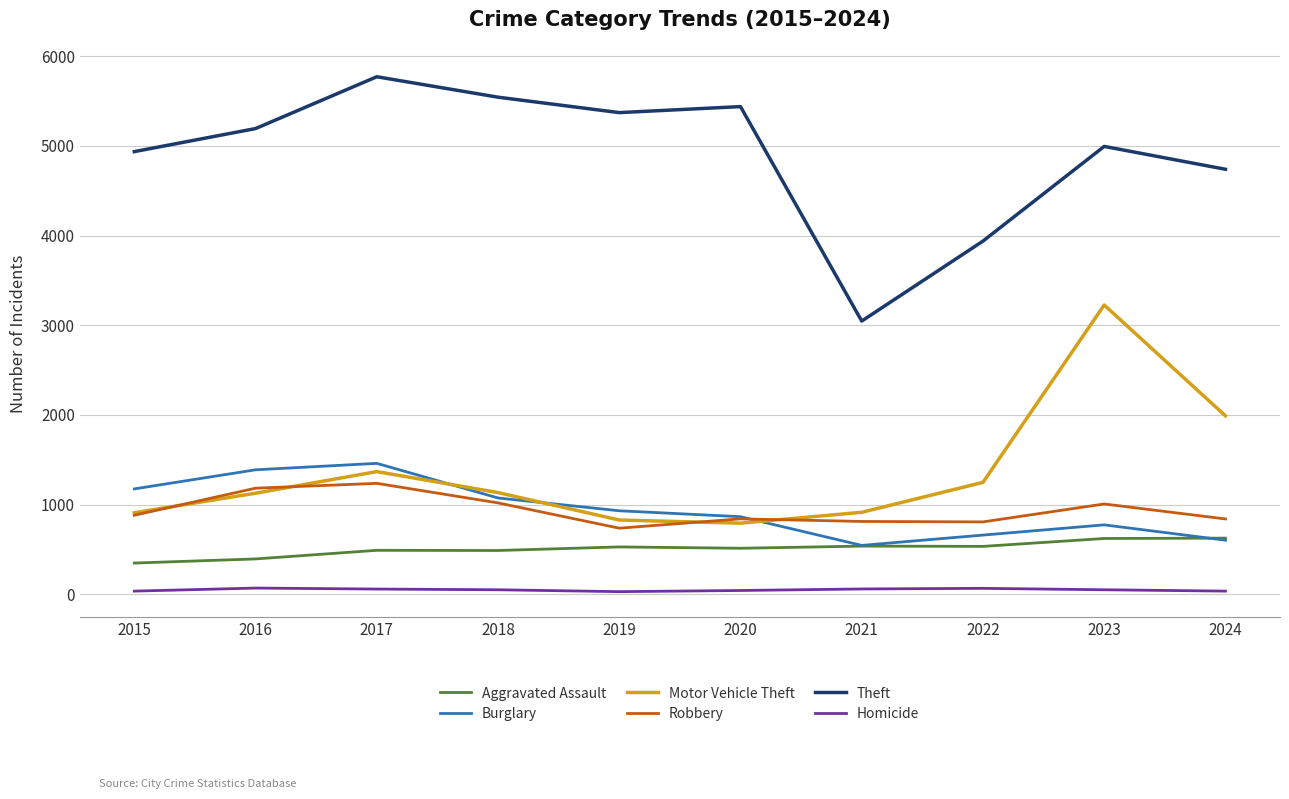

Does the chart have visible grid lines?

Yes